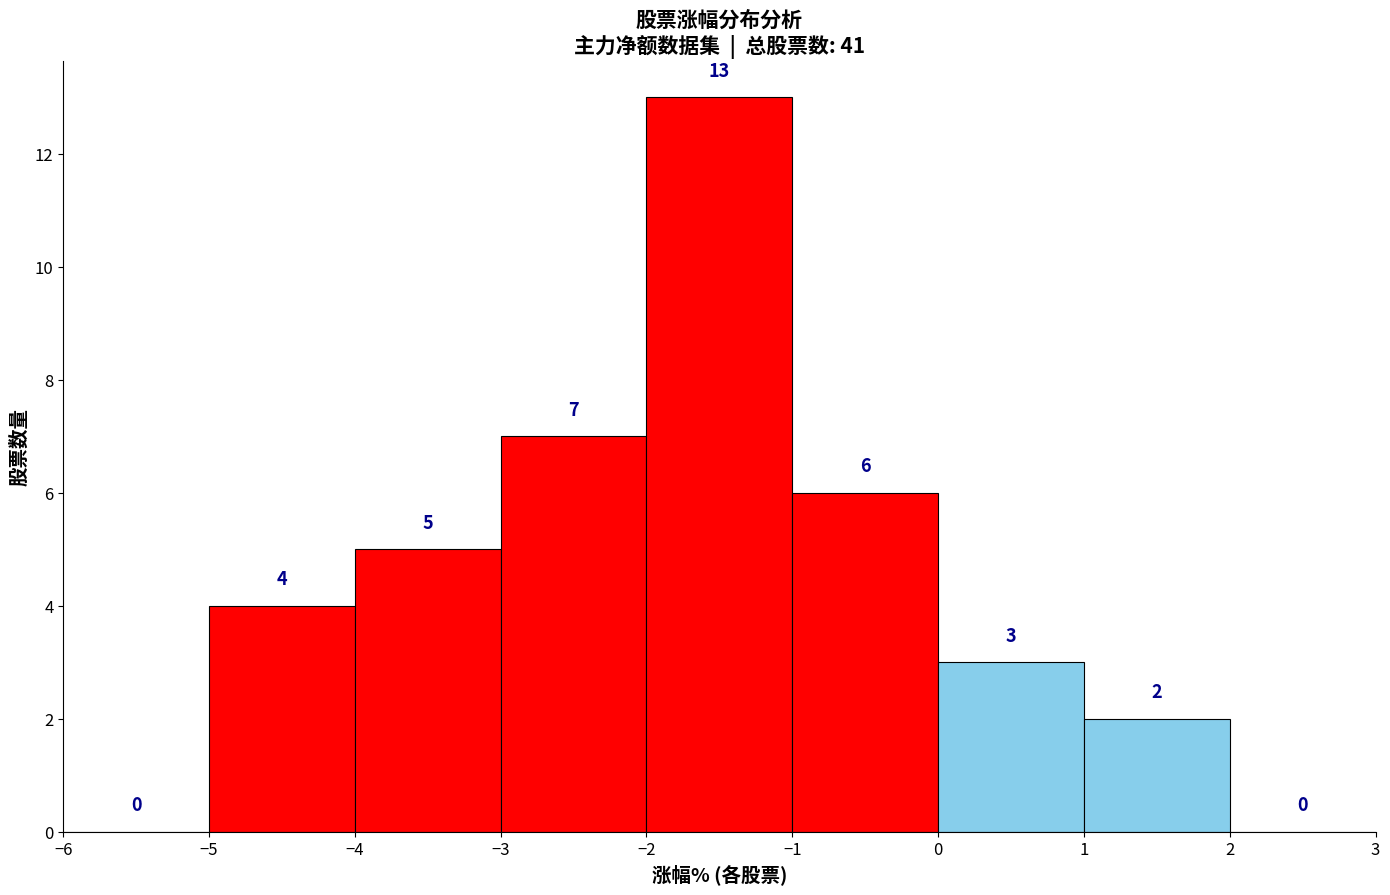

How tall is the bar that spans -4 to -3 on the x-axis?

5